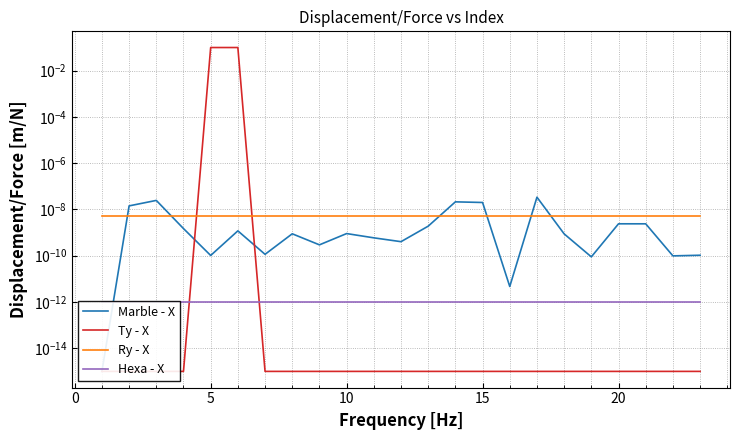

What are all the series names shown in the legend?

Marble - X, Ty - X, Ry - X, Hexa - X